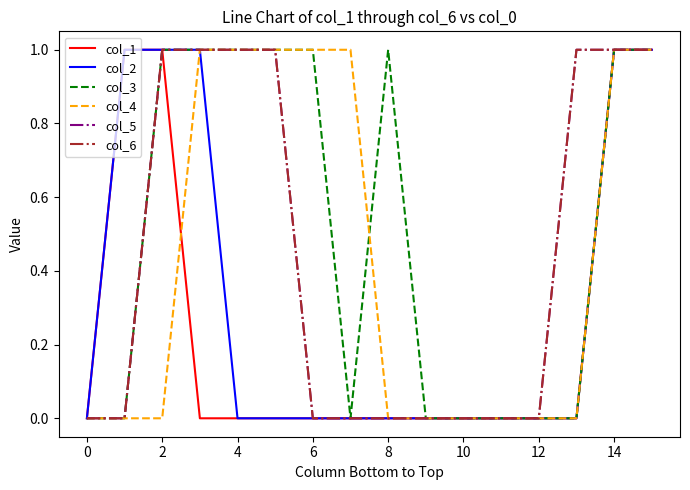

Does the chart have visible grid lines?

No